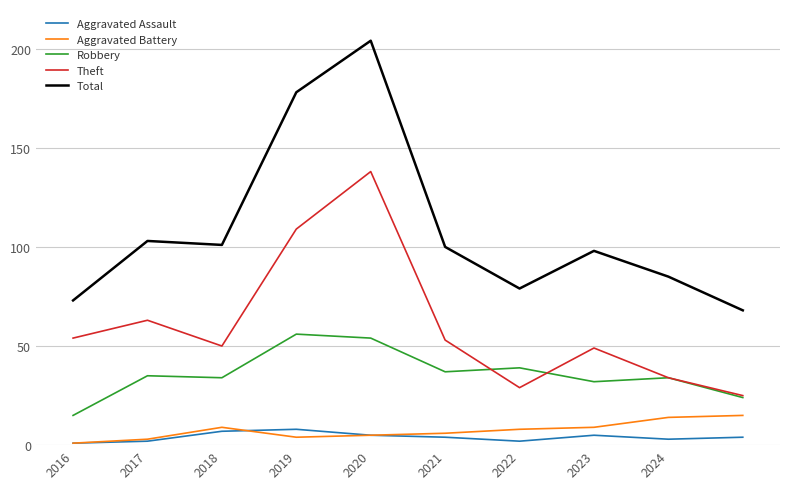

Which series has the largest total across all categories?

Total